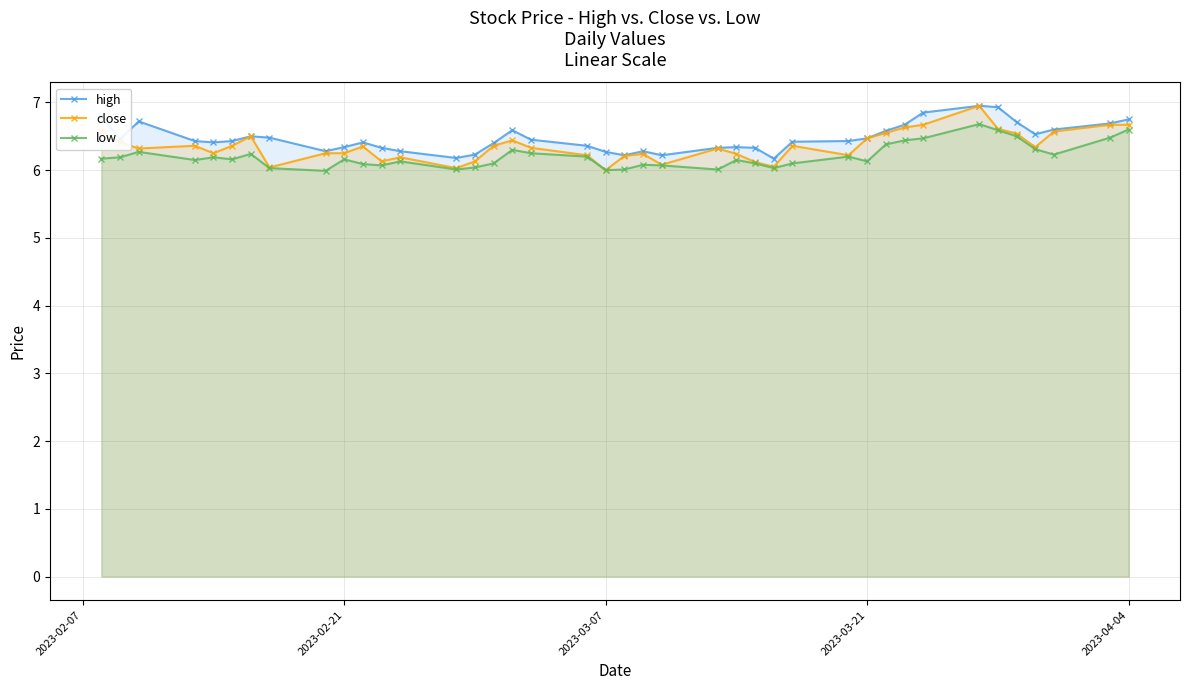

What is the value of the low point at the 9th from the left?

6.0